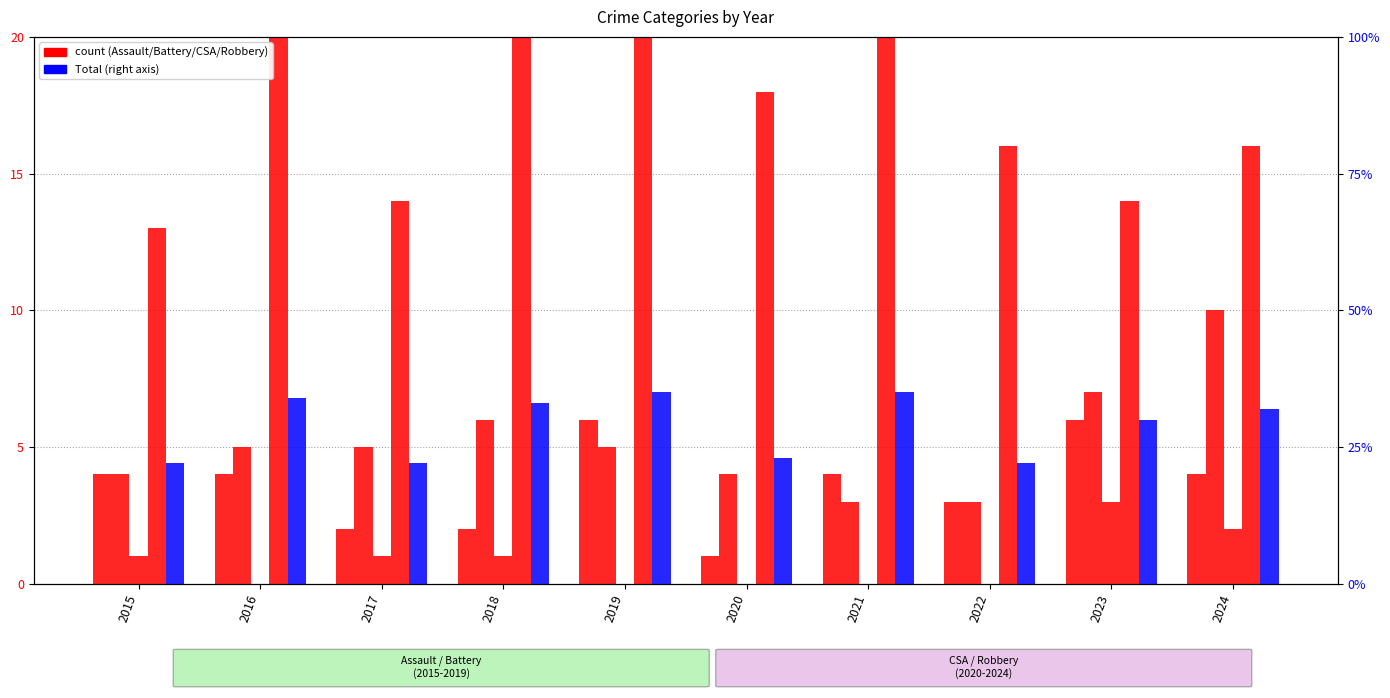

Rank the categories by Aggravated Assault value from highest to lowest.

2019, 2023, 2015, 2016, 2021, 2024, 2022, 2017, 2018, 2020